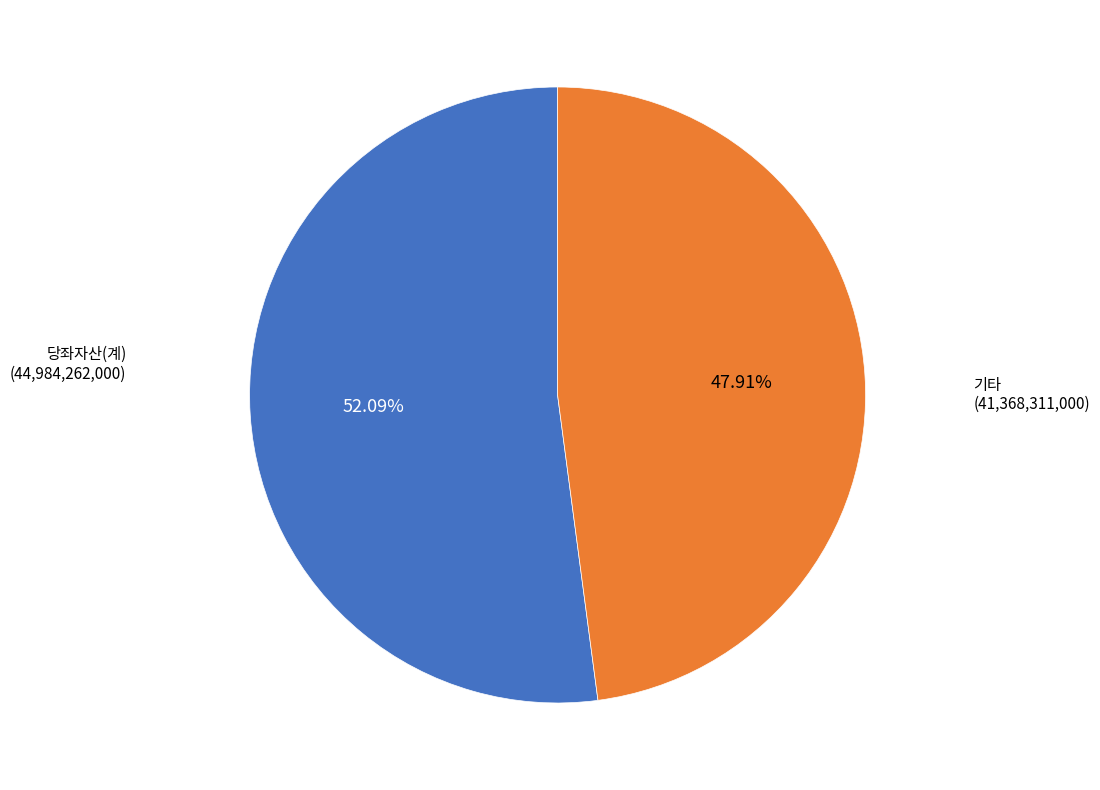

Between 당좌자산(계) and 기타, which is larger?

당좌자산(계)